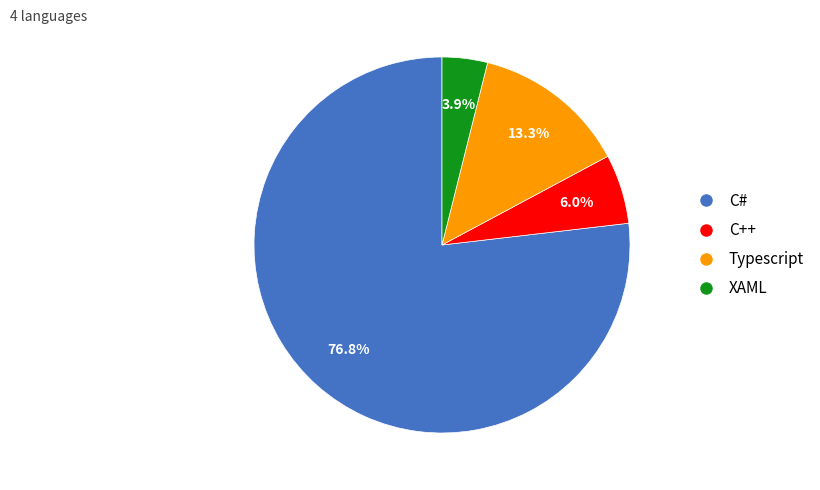

True or false: Typescript accounts for 20% of the total.

False